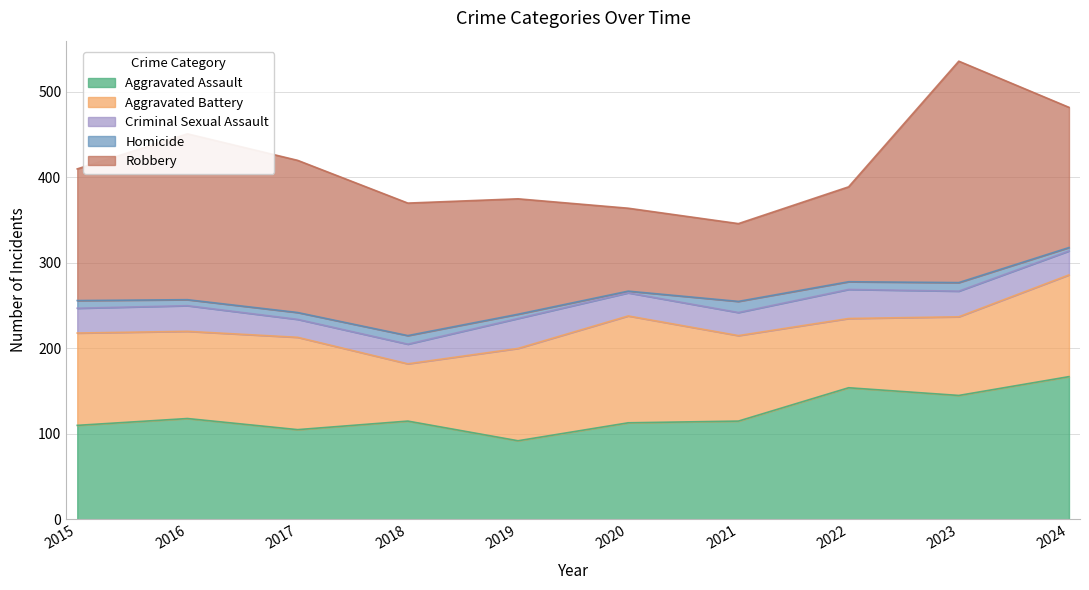

True or false: Aggravated Assault and Robbery cross at least once.

True